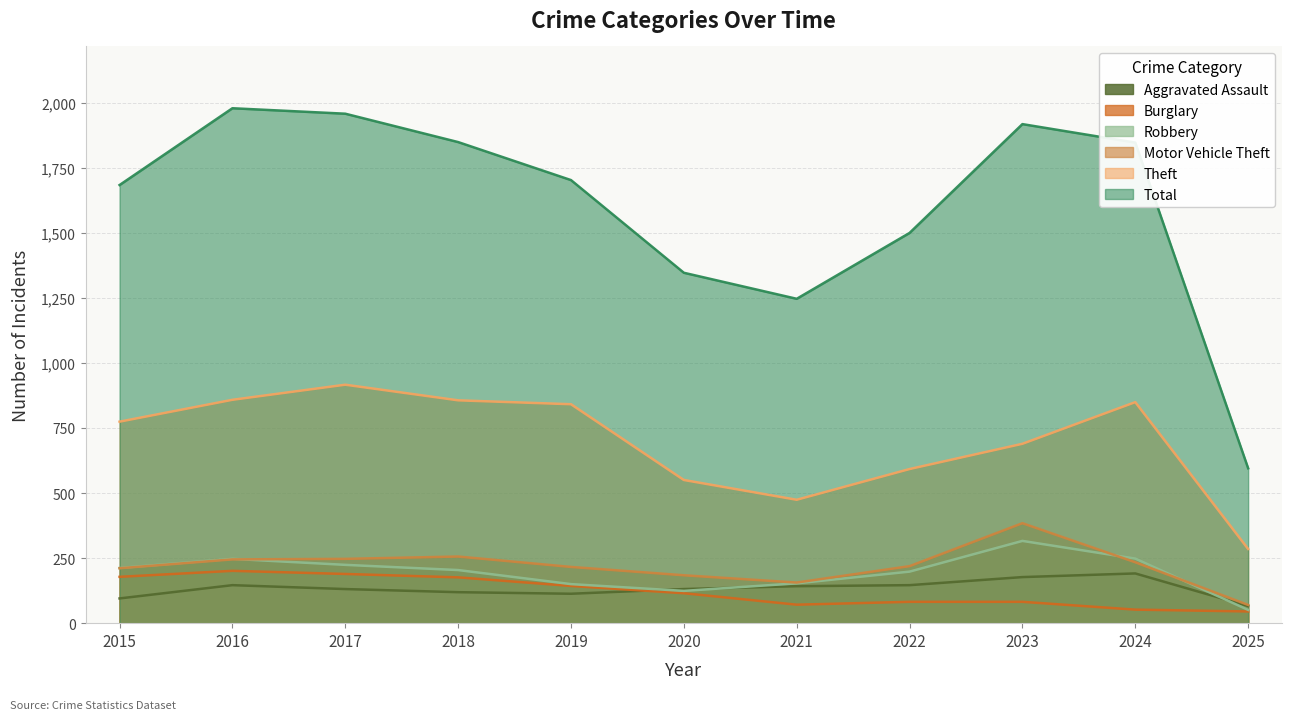

True or false: Burglary has a value of 140 at 2022.

False